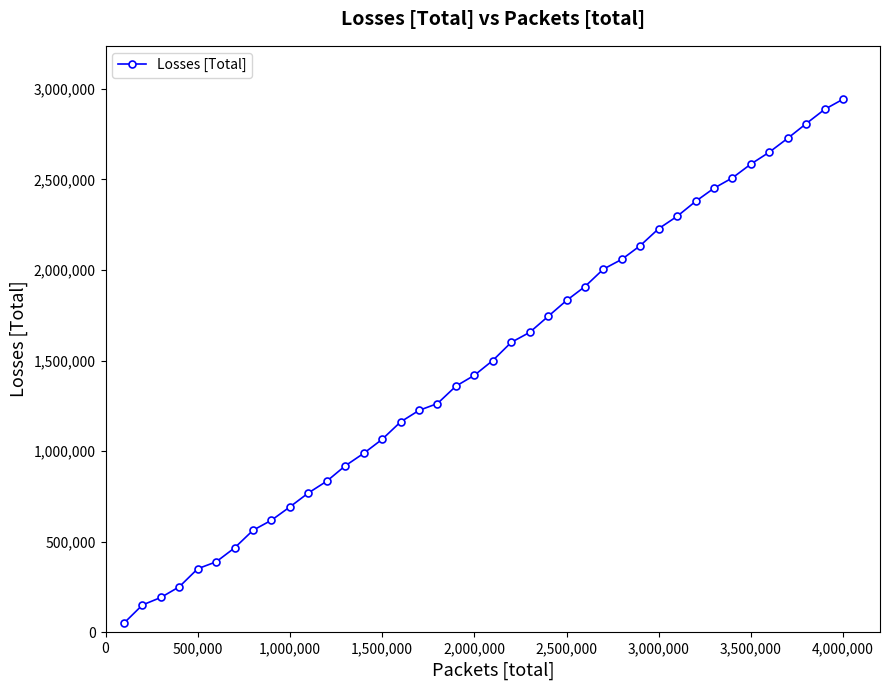

What is the value of the 11th point from the left?

769964